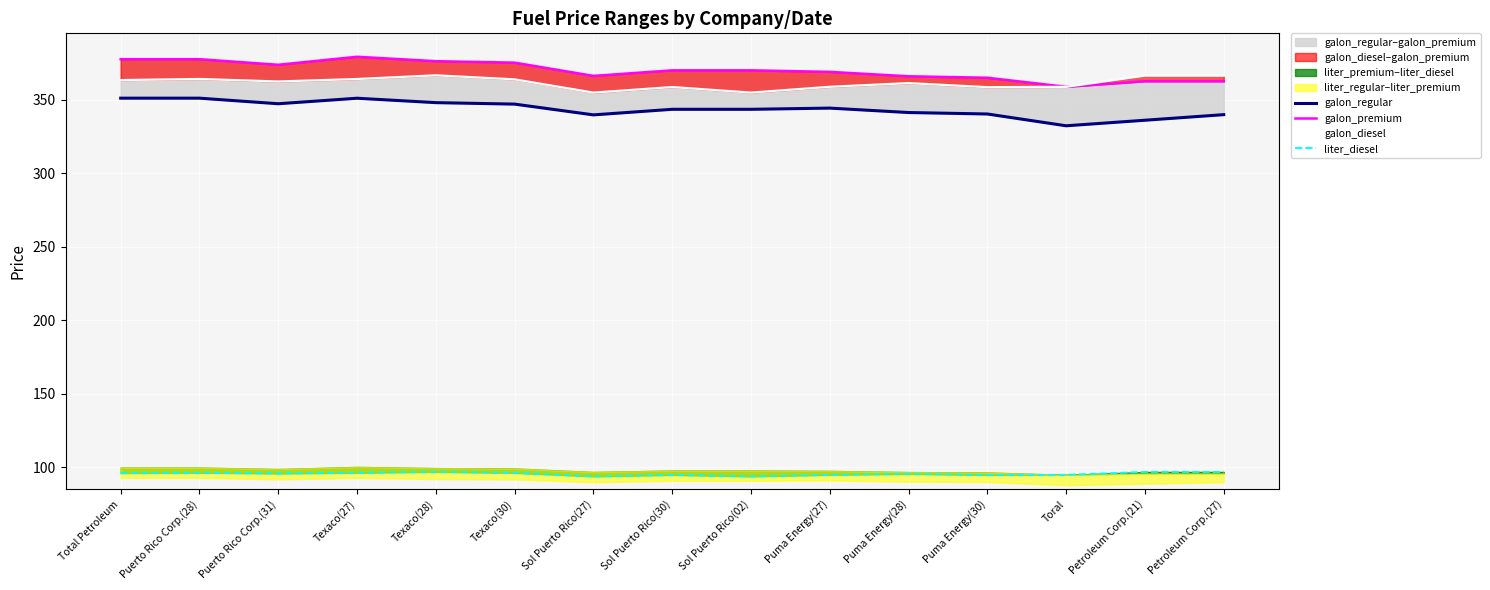

The galon_diesel series shows 361.1 at Puma Energy(28). True or false?

True